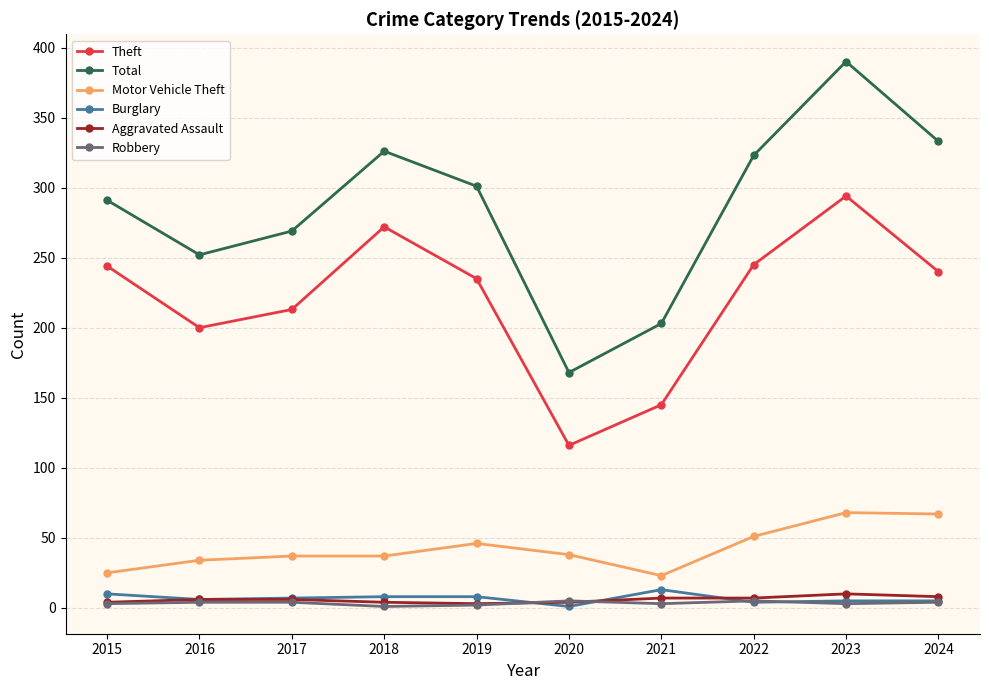

What is the difference between the Burglary values at 2021 and 2019?

5